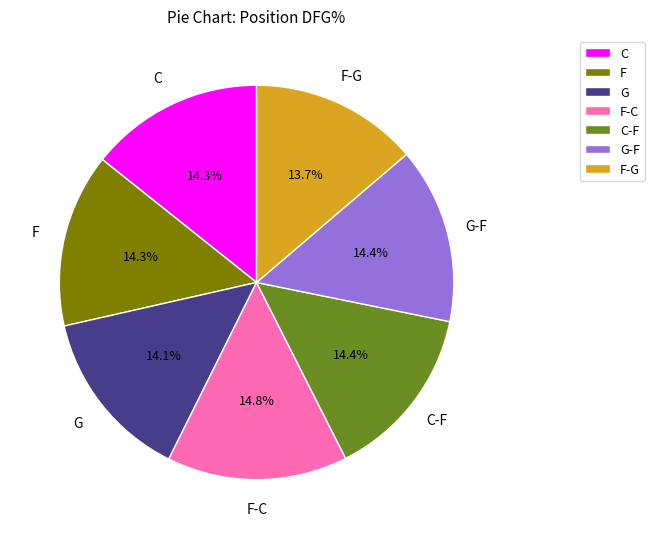

Approximately how many times larger is the value at G-F compared to C?

1.0